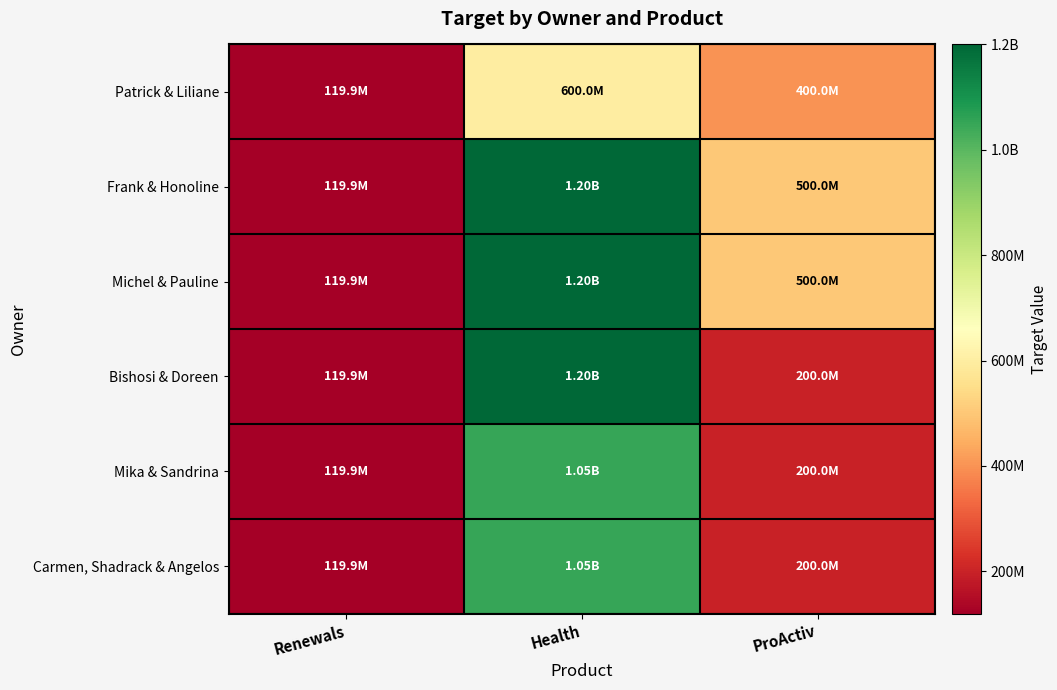

Reading left to right, transcribe all the data shown in this chart.

Patrick & Liliane: Renewals=119881450	Health=600000000	ProActiv=400000000
Frank & Honoline: Renewals=119881450	Health=1200000000	ProActiv=500000000
Michel & Pauline: Renewals=119881450	Health=1200000000	ProActiv=500000000
Bishosi & Doreen: Renewals=119881450	Health=1200000000	ProActiv=200000000
Mika & Sandrina: Renewals=119881450	Health=1050000000	ProActiv=200000000
Carmen, Shadrack & Angelos: Renewals=119881450	Health=1050000000	ProActiv=200000000